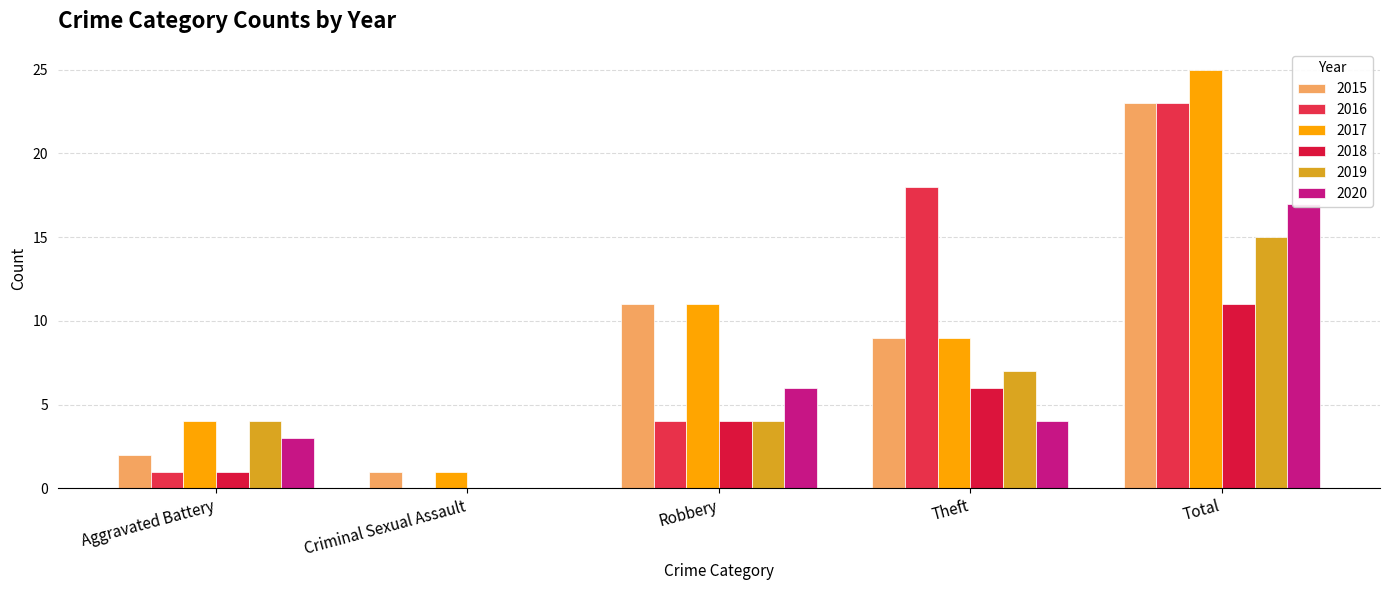

Which category has the lowest value in the 2017 series?

Criminal Sexual Assault